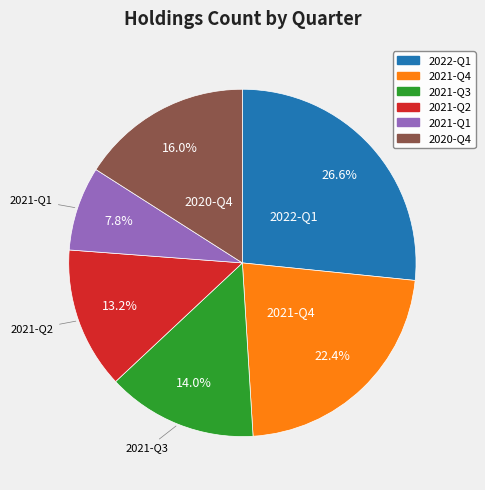

How much of the chart is everything except 2022-Q1?

73.4%